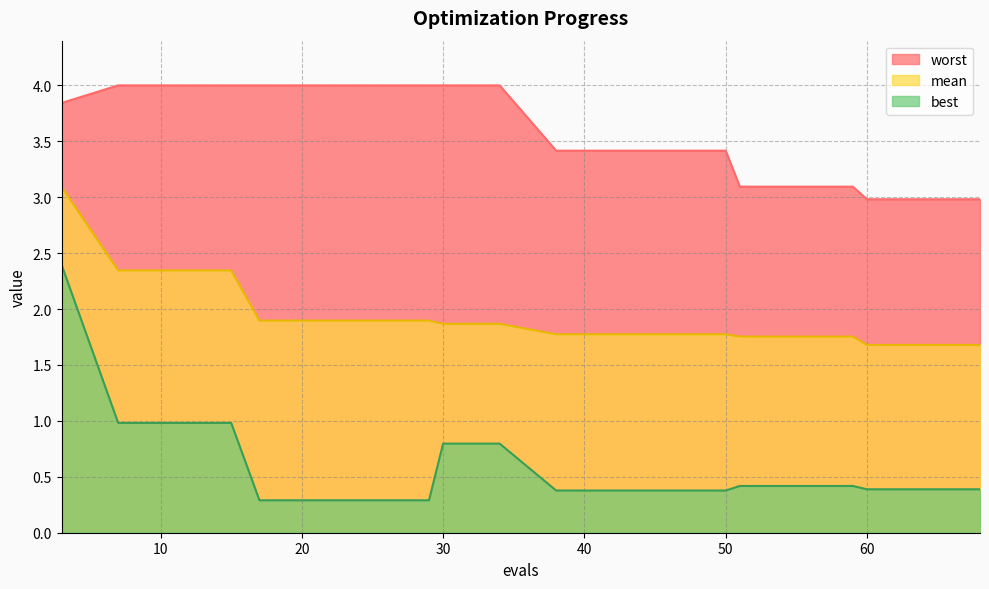

Rank the series by their average value, from lowest to highest.

best, mean, worst